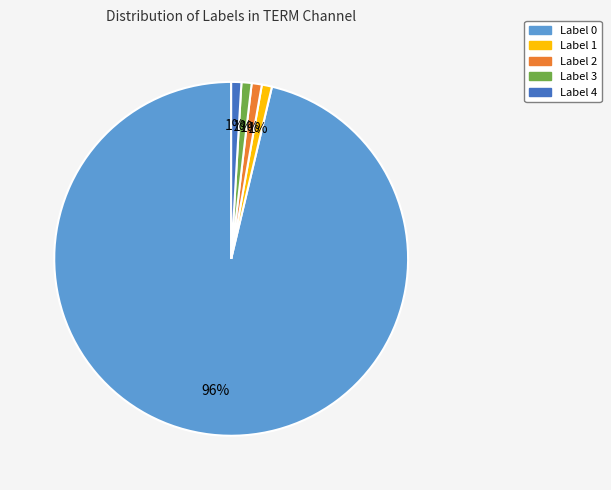

What is the largest slice in the pie chart?

Label 0